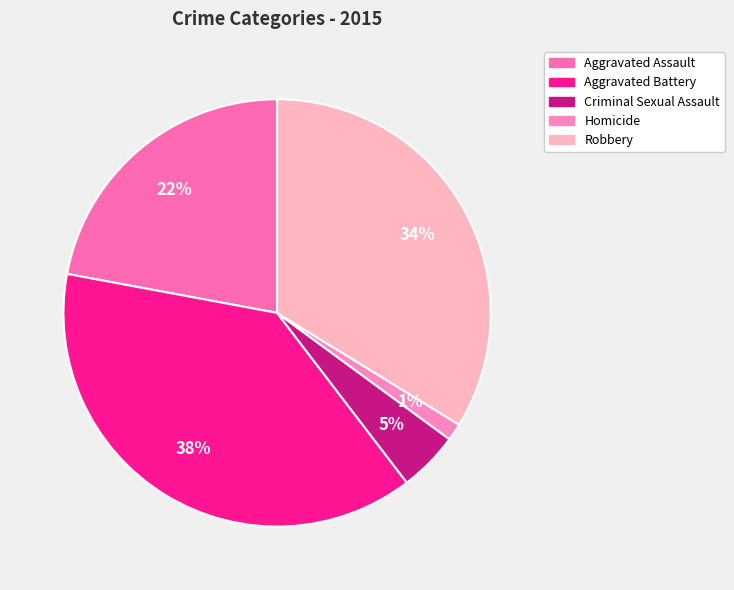

To the nearest percent, what is the average slice percentage?

20%